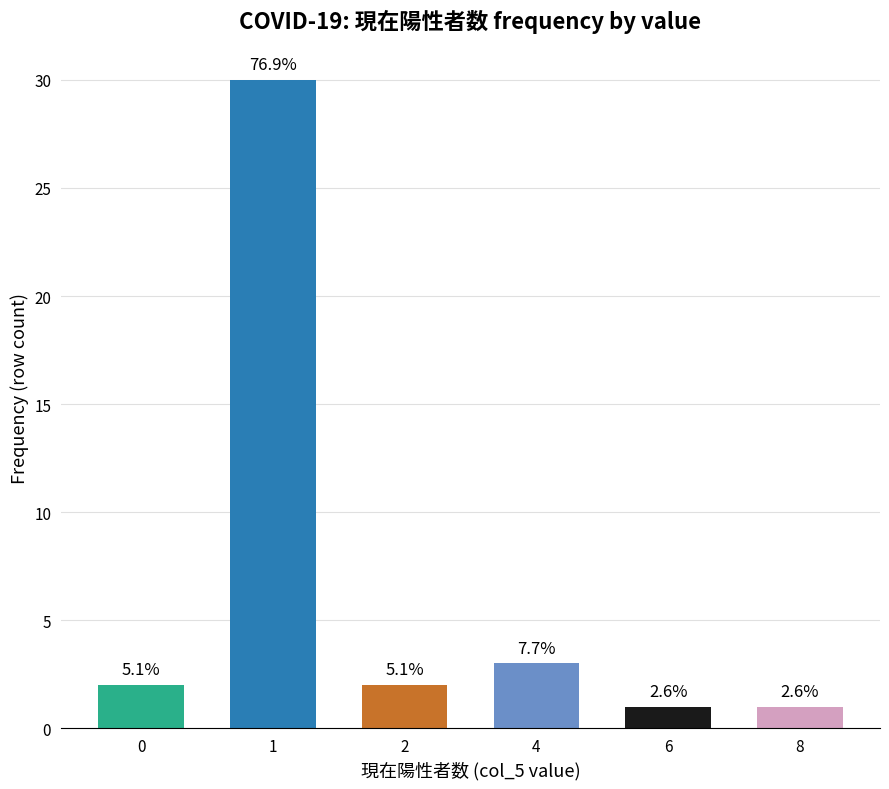

Are the bars horizontal?

No